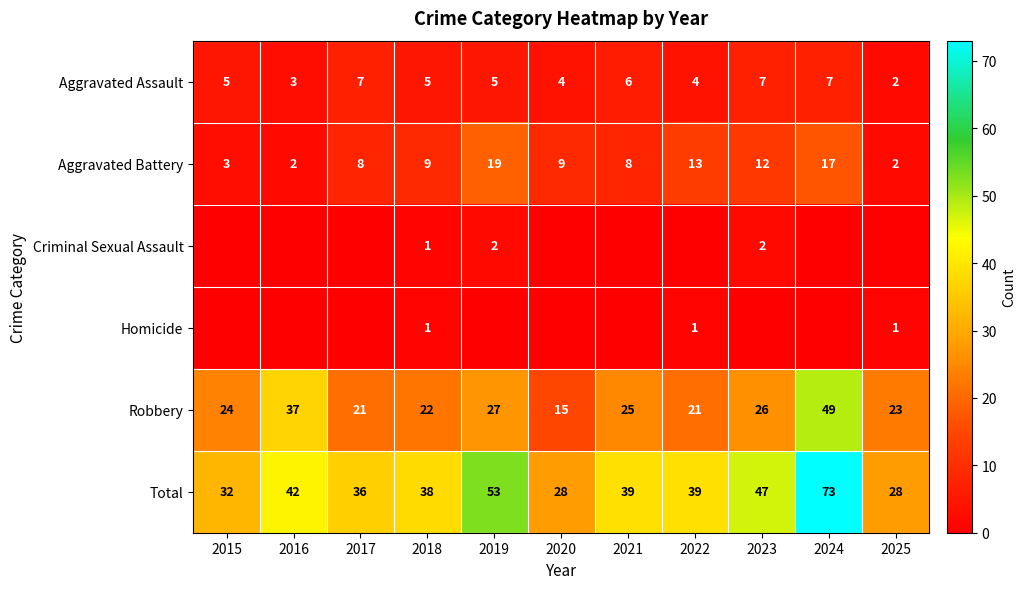

What is the approximate value of Aggravated Assault at 2016?

3